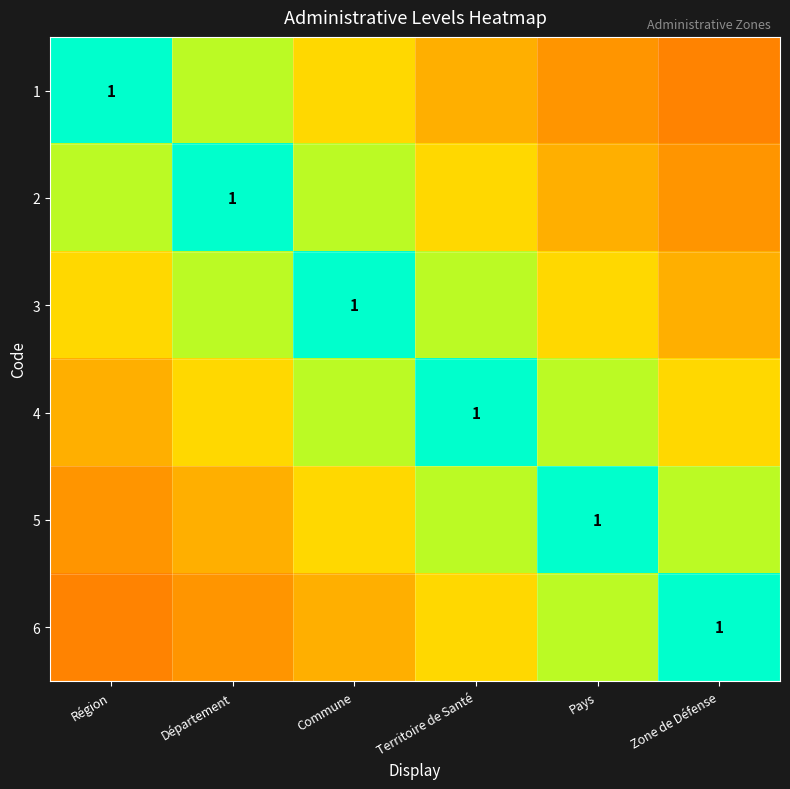

Which category has the lowest value across all series?

Zone de Défense